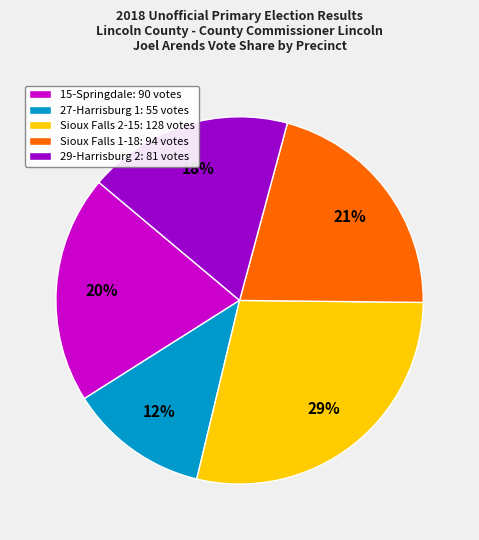

Is there any slice that represents more than half of the pie?

No